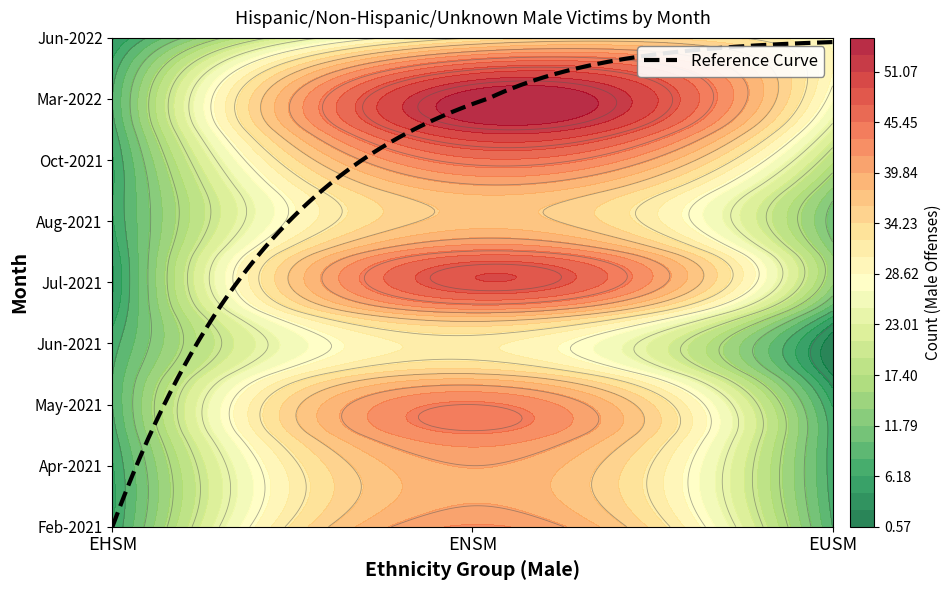

Reading left to right, transcribe all the data shown in this chart.

Feb-2021: 6	42	8
Apr-2021: 6	40	7
May-2021: 8	44	6
Jun-2021: 7	31	1
Jul-2021: 4	49	14
Aug-2021: 6	37	11
Oct-2021: 6	45	18
Mar-2022: 8	54	27
Jun-2022: 4	32	28